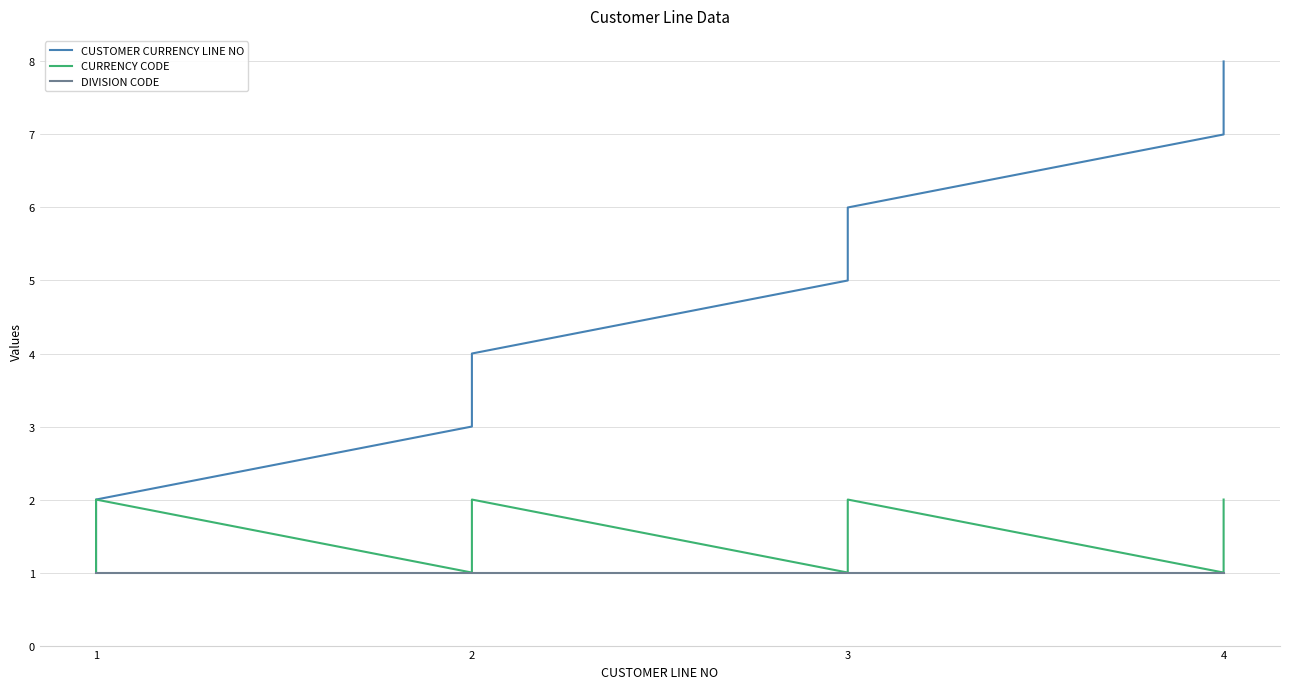

True or false: CUSTOMER CURRENCY LINE NO and CURRENCY CODE intersect in this chart.

False